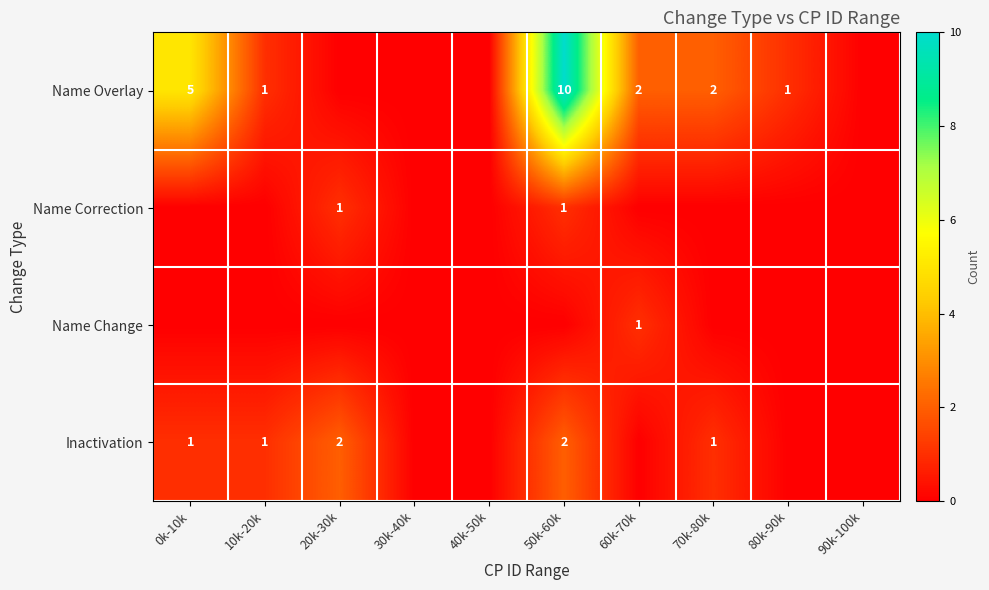

What is the greatest value displayed?

10